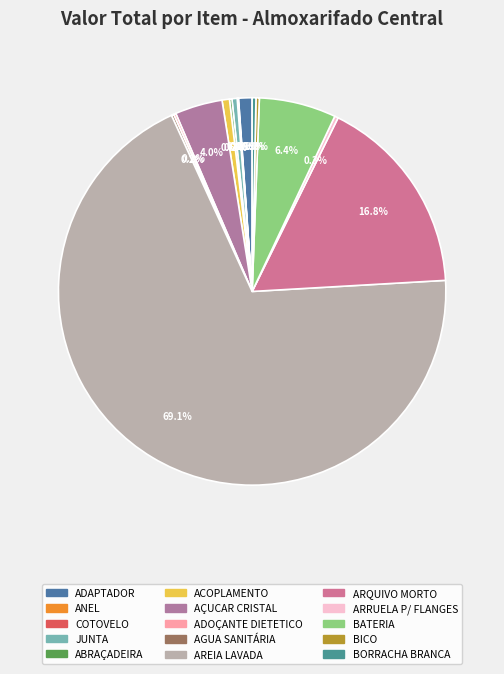

Which slice is the largest?

AREIA LAVADA